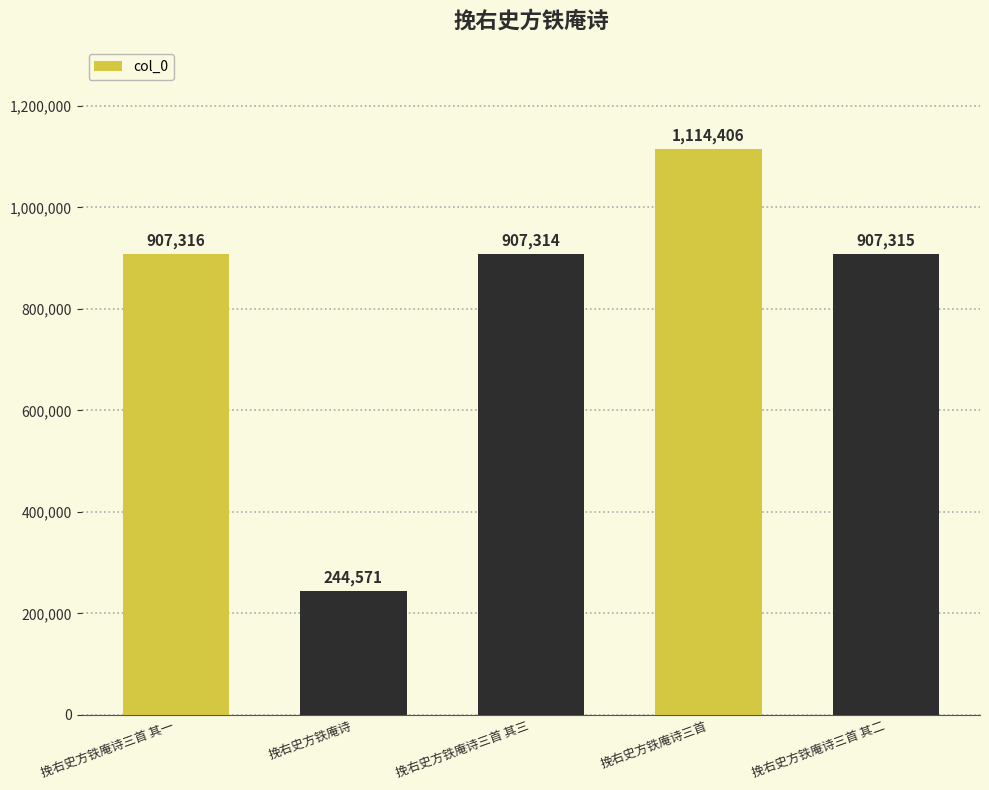

How many bars are there in total?

5